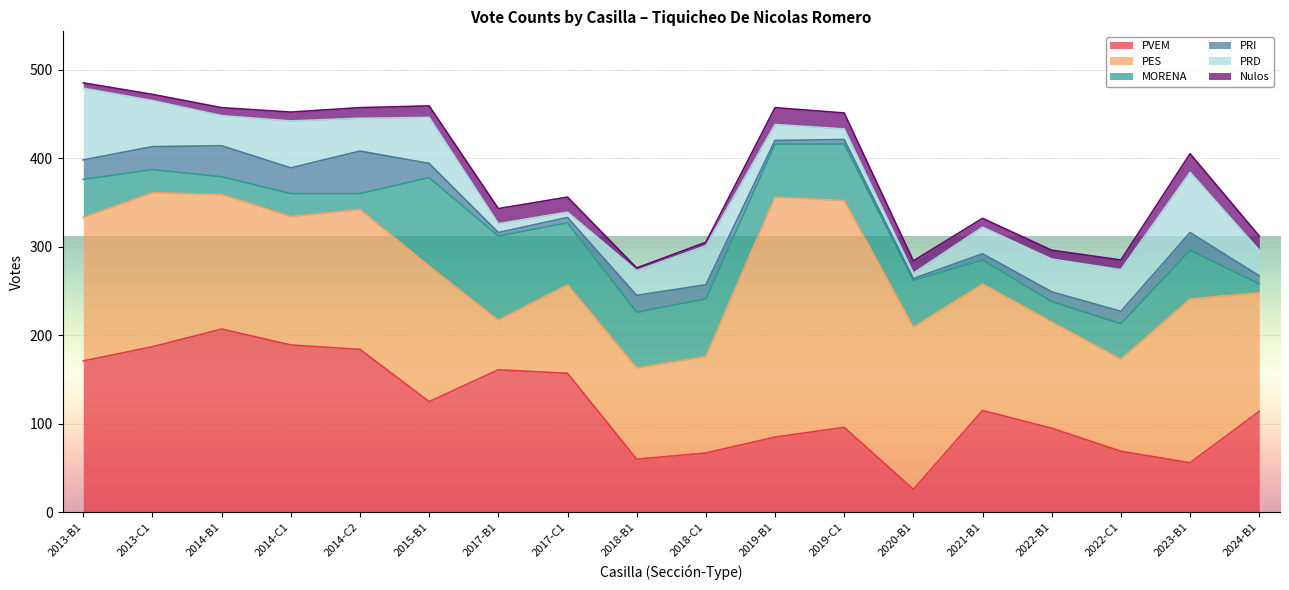

Which series has the largest range (max minus min)?

PES